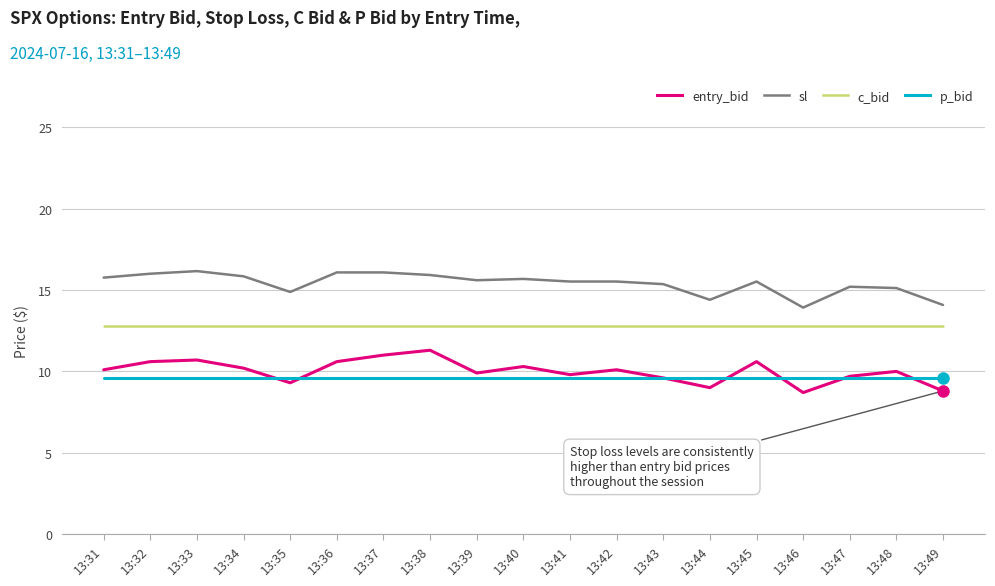

Between 13:43 and 13:49, which series saw the biggest shift?

sl